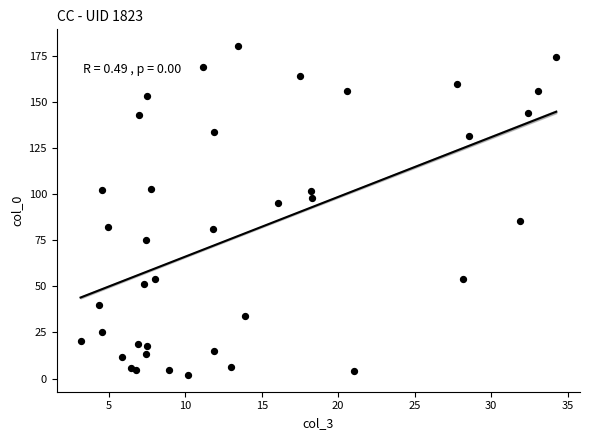

What is the range of X values (max minus min)?

31.1